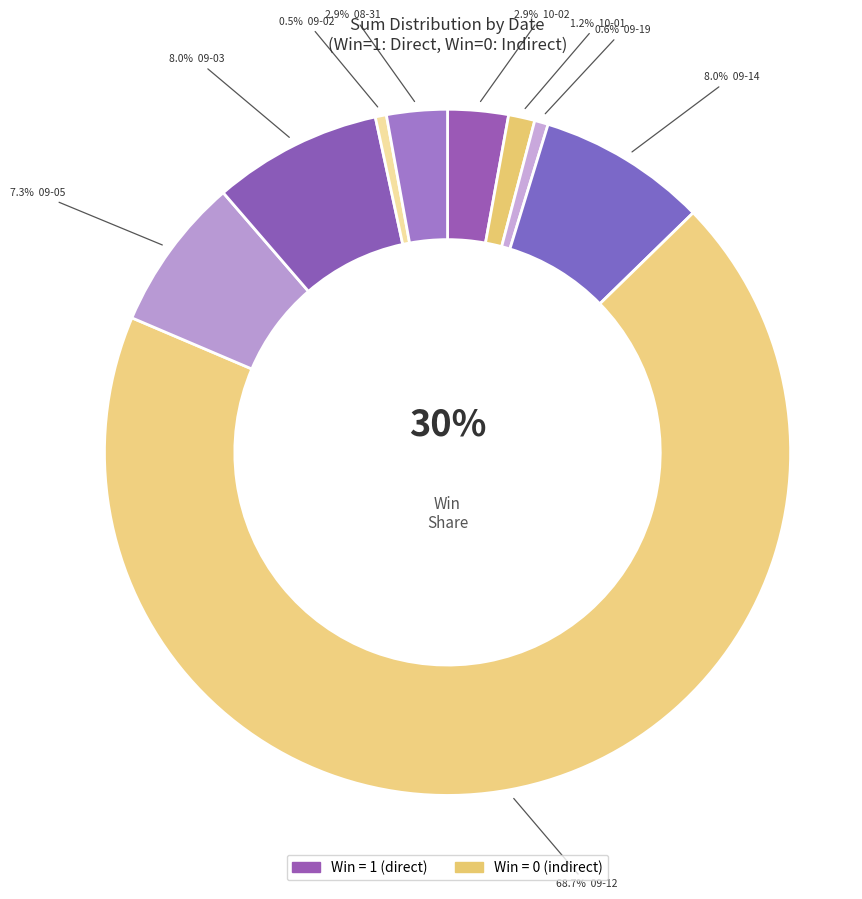

Which slice is the largest?

2021-09-12